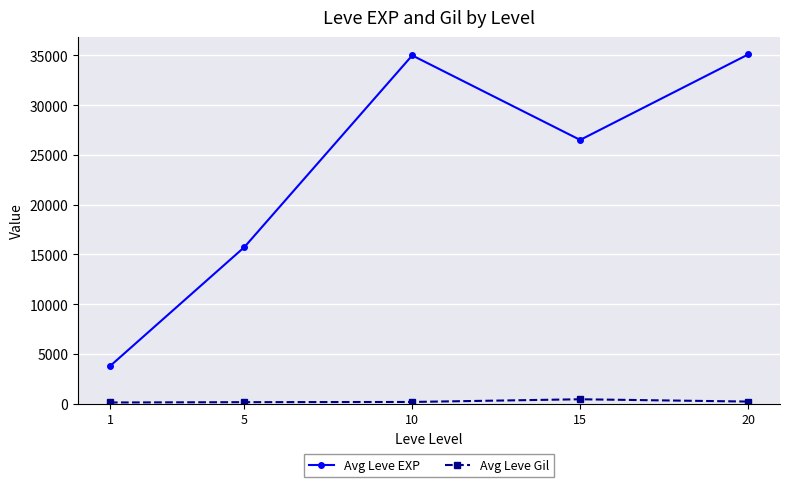

Is the value of Avg Leve Gil at 20 greater than the value of Avg Leve EXP at 1?

No